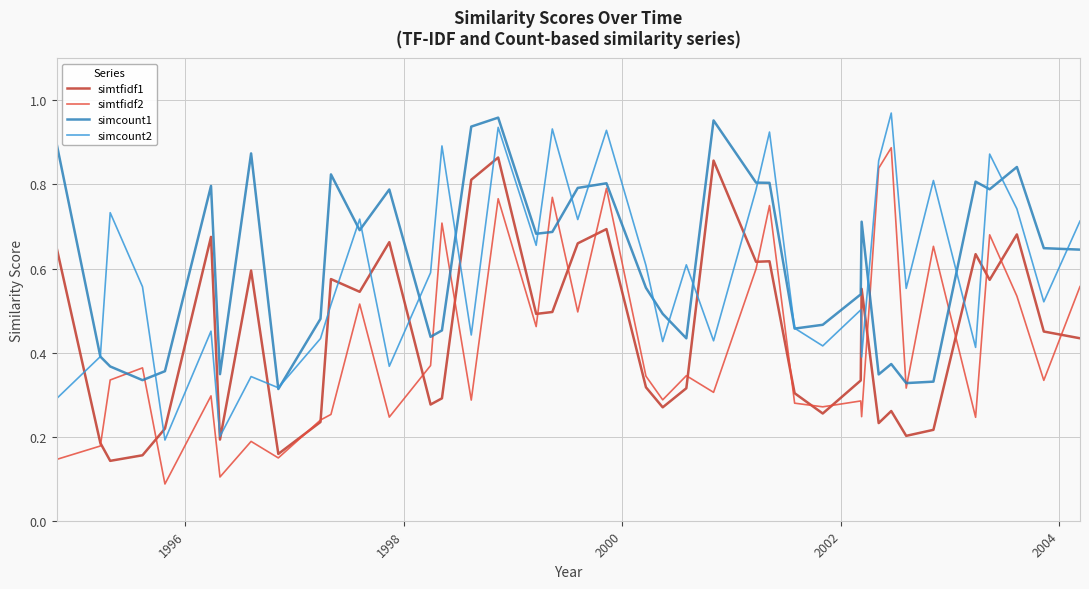

Which series has the widest spread of values?

simtfidf2